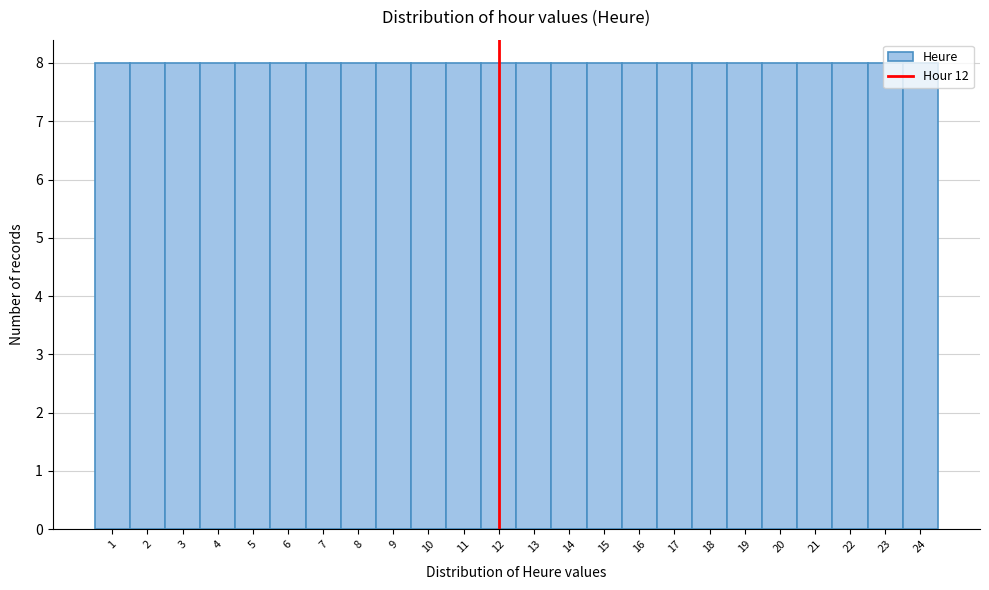

Reading left to right, list every bar in this chart as the range it spans on the x-axis followed by its height. The values are not printed on the chart, so give them approximately, as read against the axis.

0.5 to 1.5: 8
1.5 to 2.5: 8
2.5 to 3.5: 8
3.5 to 4.5: 8
4.5 to 5.5: 8
5.5 to 6.5: 8
6.5 to 7.5: 8
7.5 to 8.5: 8
8.5 to 9.5: 8
9.5 to 10.5: 8
10.5 to 11.5: 8
11.5 to 12.5: 8
12.5 to 13.5: 8
13.5 to 14.5: 8
14.5 to 15.5: 8
15.5 to 16.5: 8
16.5 to 17.5: 8
17.5 to 18.5: 8
18.5 to 19.5: 8
19.5 to 20.5: 8
20.5 to 21.5: 8
21.5 to 22.5: 8
22.5 to 23.5: 8
23.5 to 24.5: 8